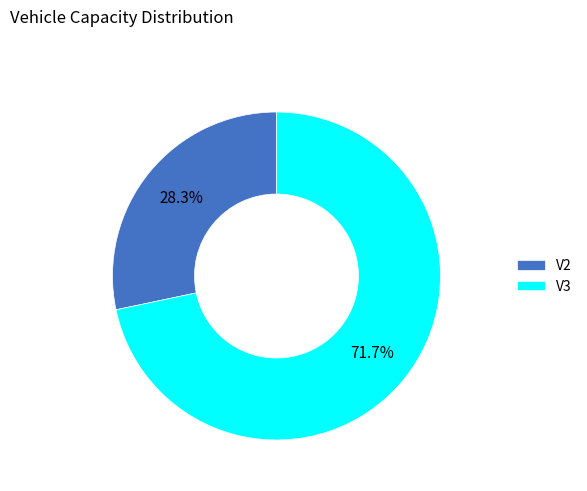

To the nearest percent, what portion does V2 represent?

28%